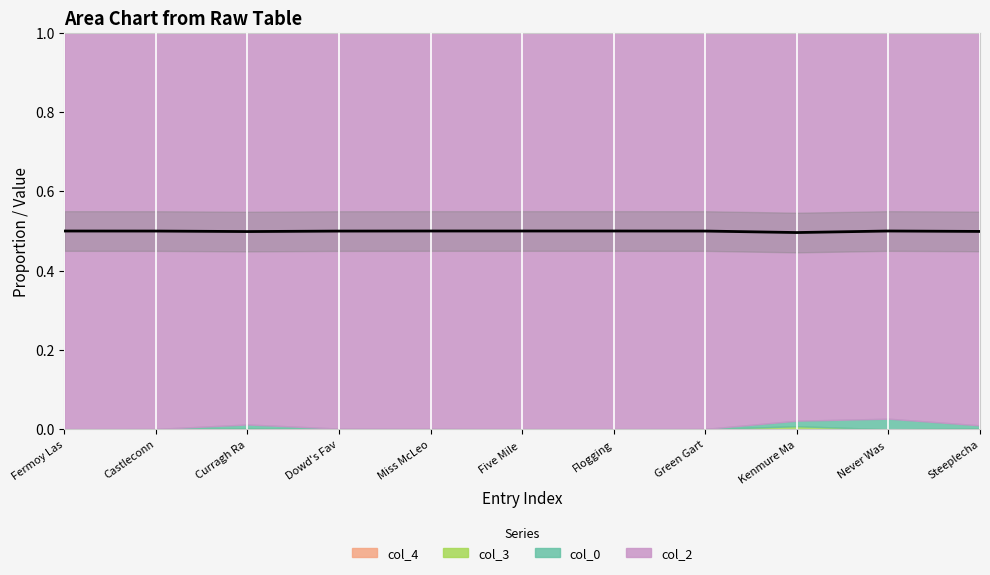

What is the sum of the values at Castleconn and Flogging?

1.0